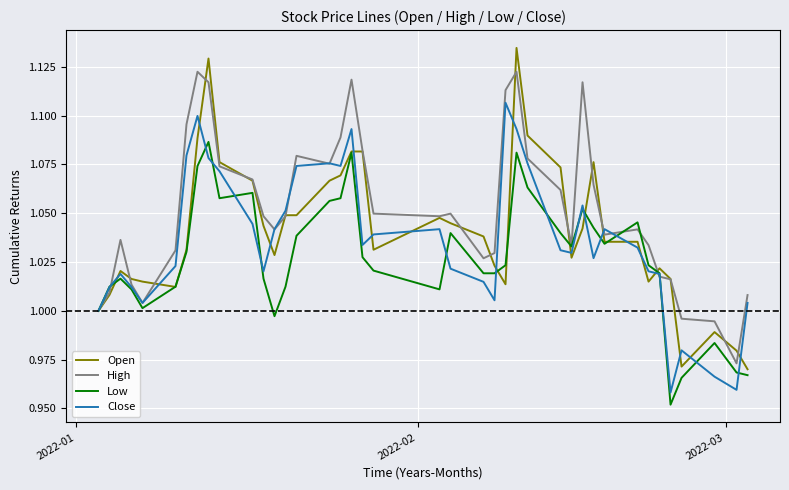

Does the chart display data point markers on the line(s)?

No